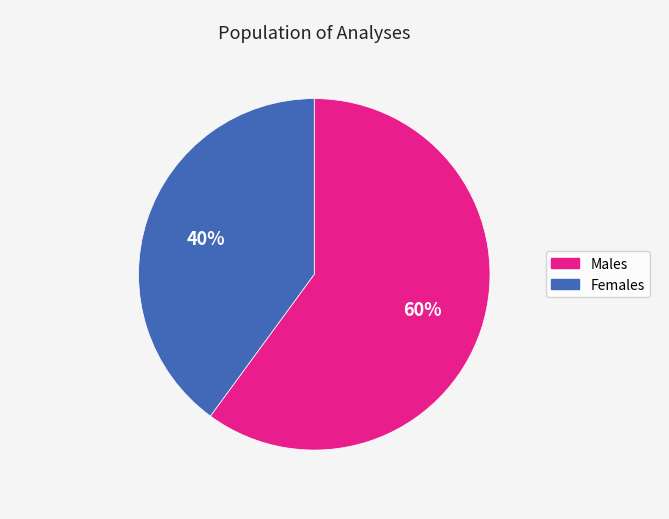

Does any single category account for the majority?

Yes